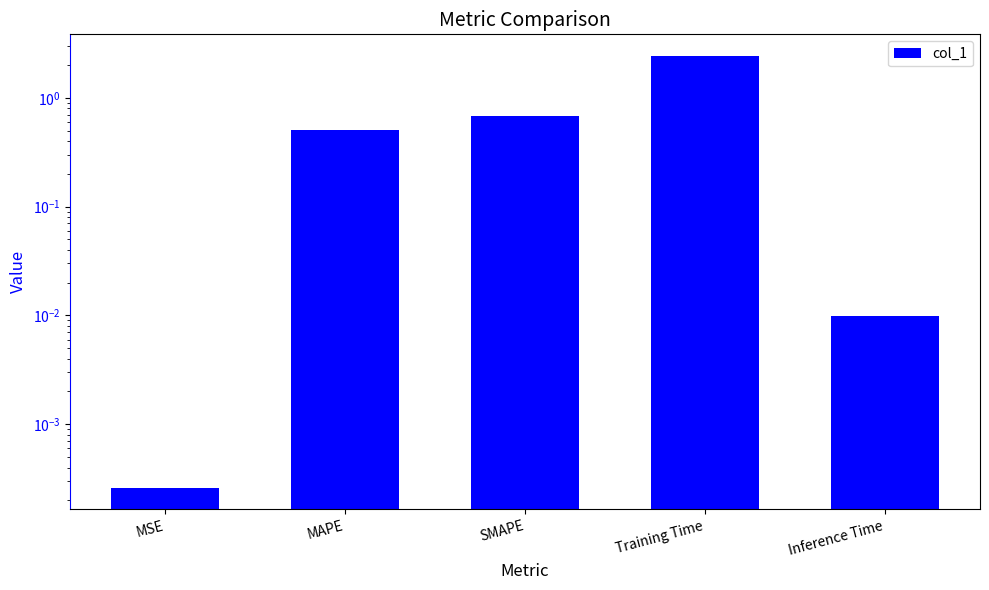

What position from the right is Inference Time?

1